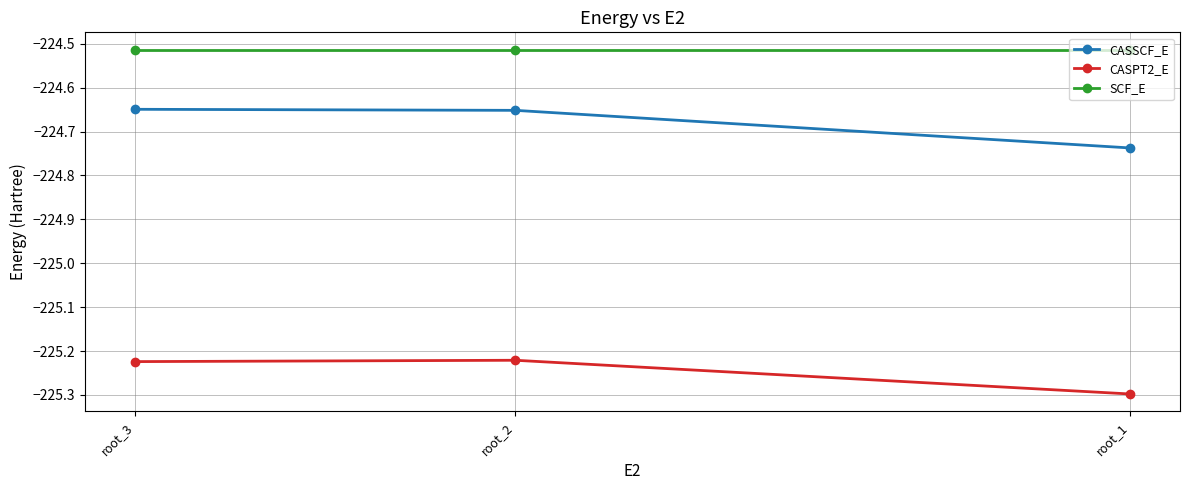

What is the difference between the maximum and minimum values in the CASSCF_E series?

0.1